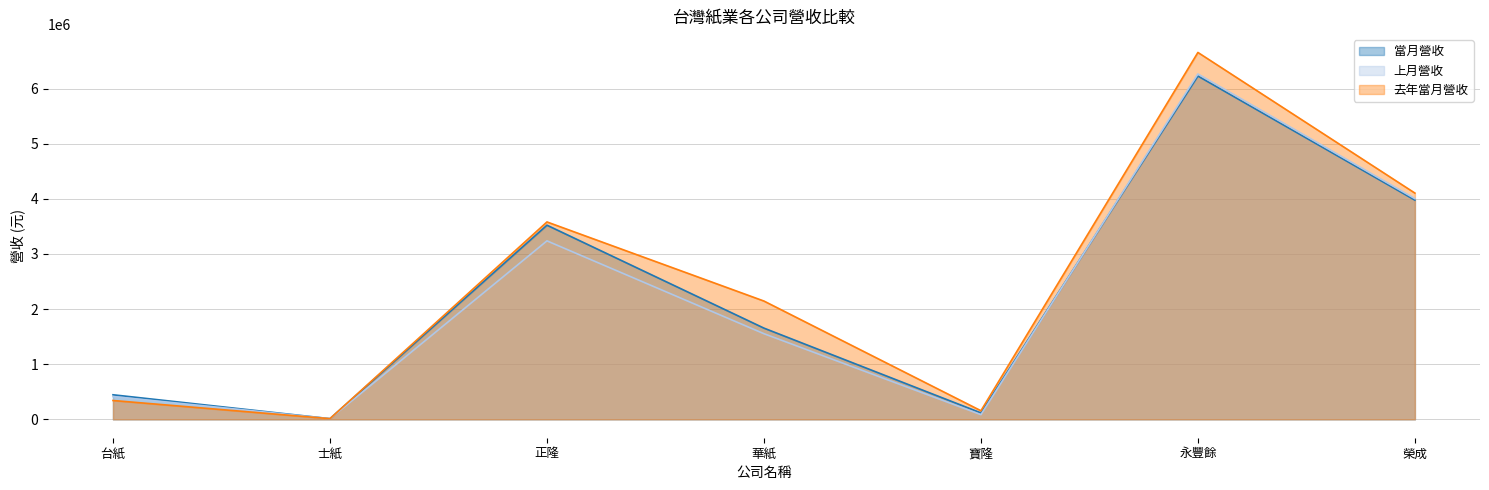

The value of 上月營收 at 正隆 is 721222. True or false?

False